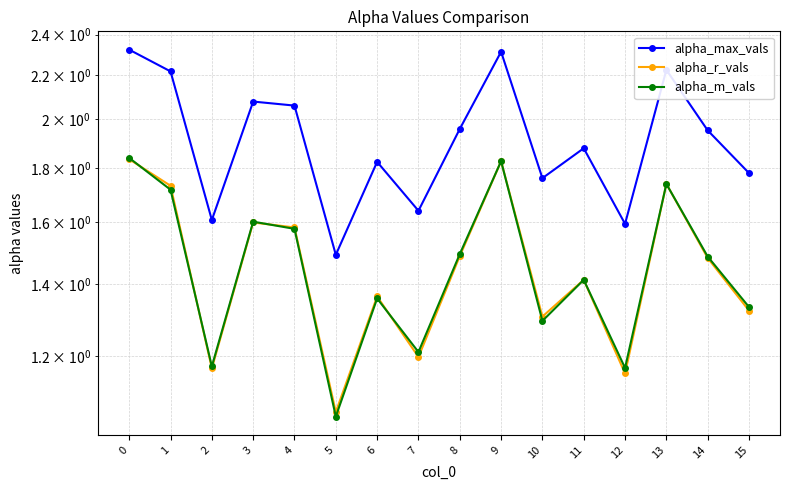

Which series changed the most between 4 and 11?

alpha_max_vals